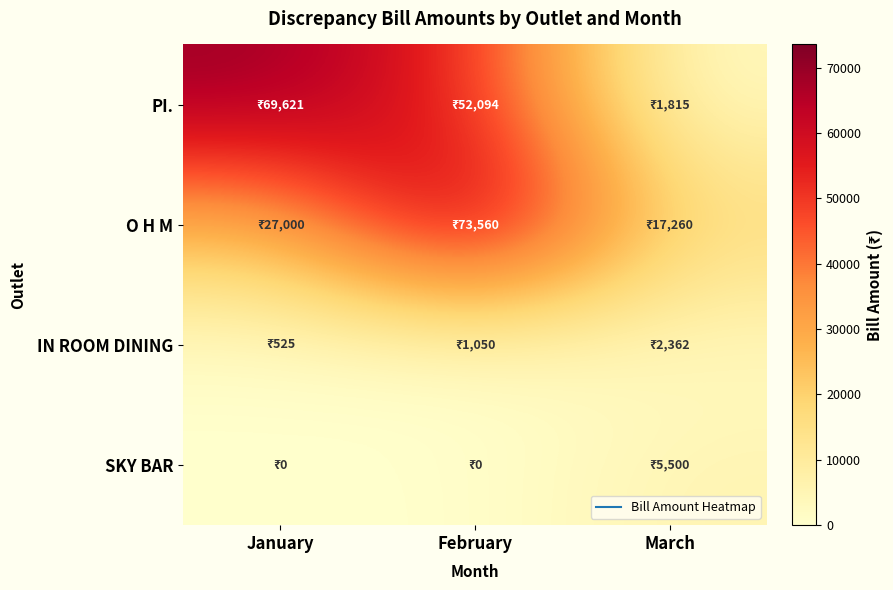

At which category is the sum across all series the highest?

February